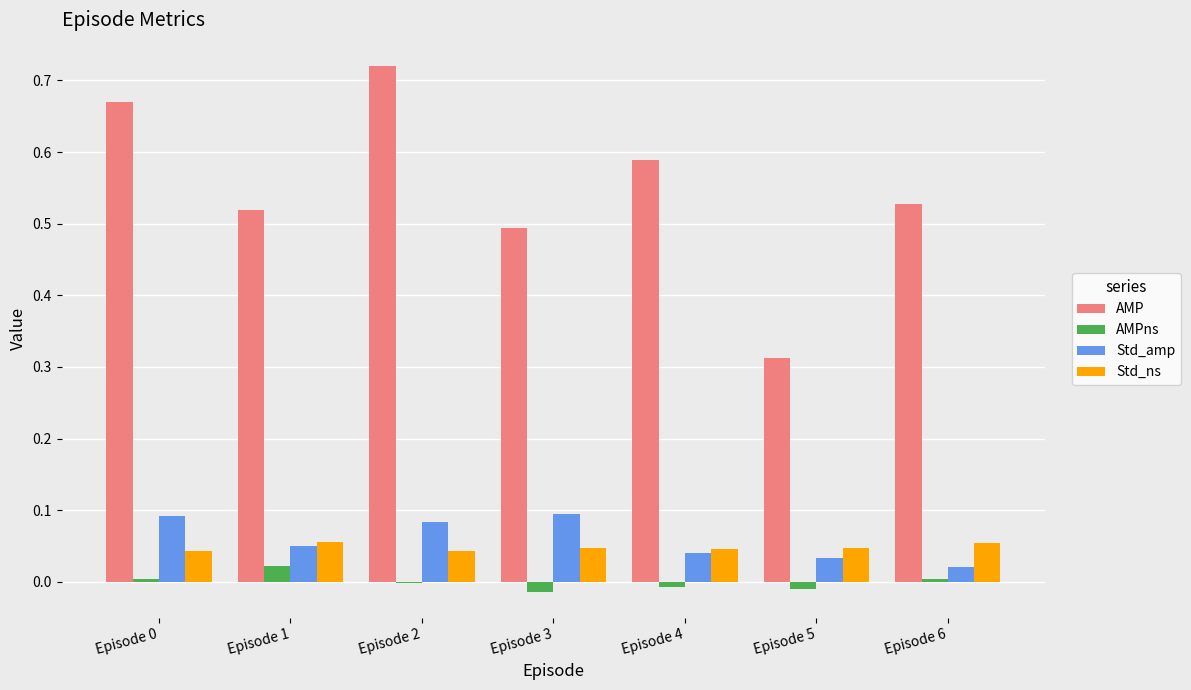

True or false: AMPns has a value of 0.0 at Episode 0.

True